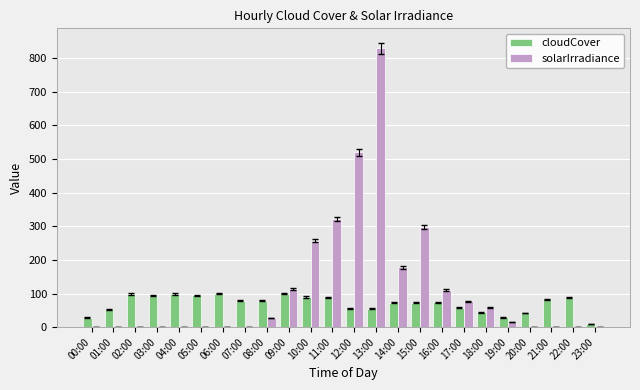

The value of solarIrradiance at 04:00 is 0.0. True or false?

True